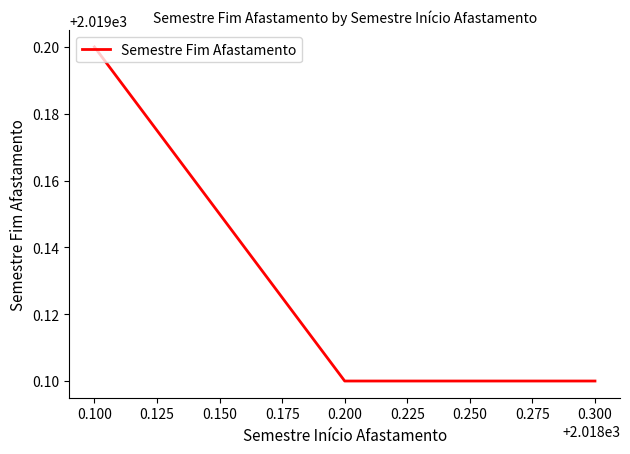

The chart shows a value of 1377.4 at 0.300. True or false?

False